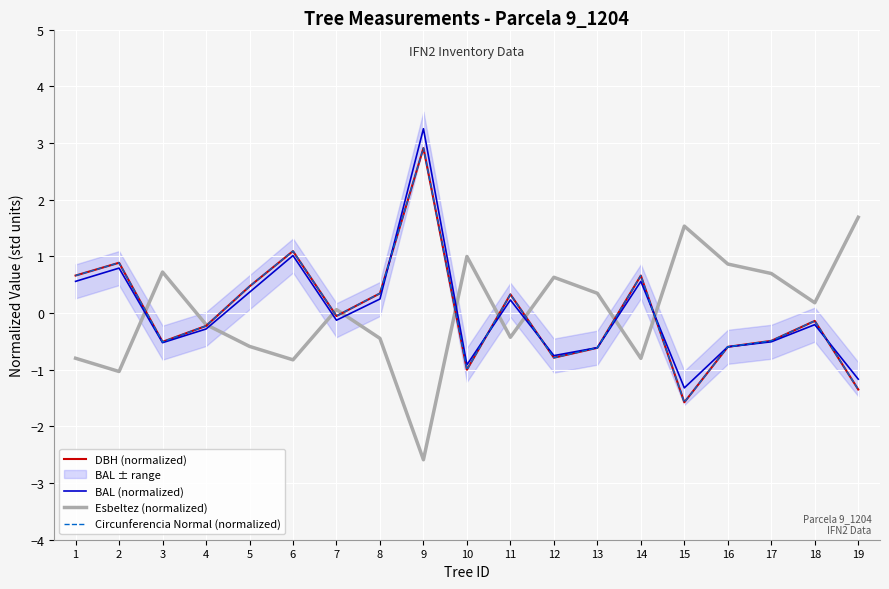

What is the difference between the second highest and second lowest values in the DBH (normalized) series?

2.4